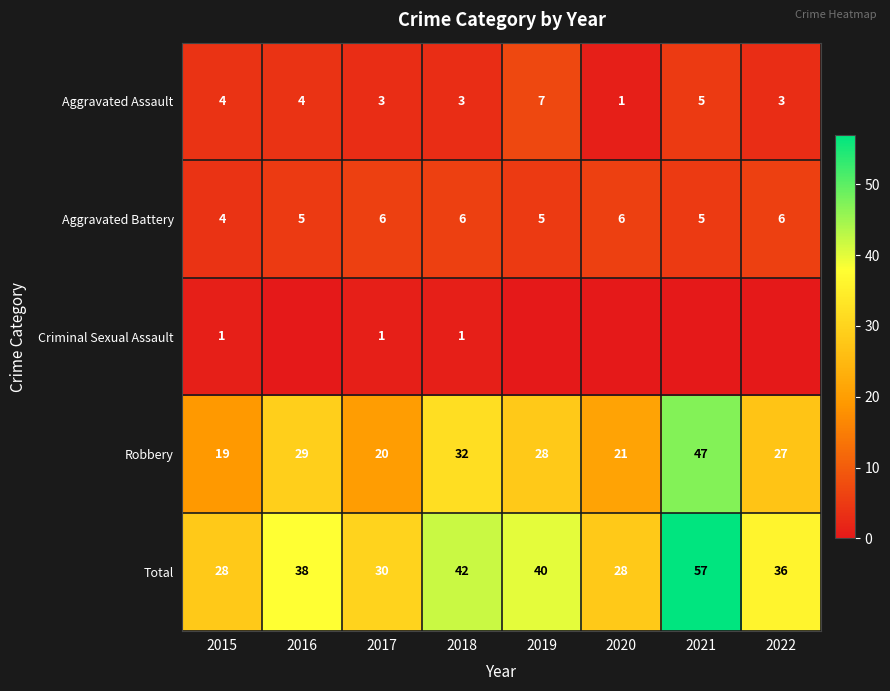

What is the spread (max minus min) of values at 2015?

27